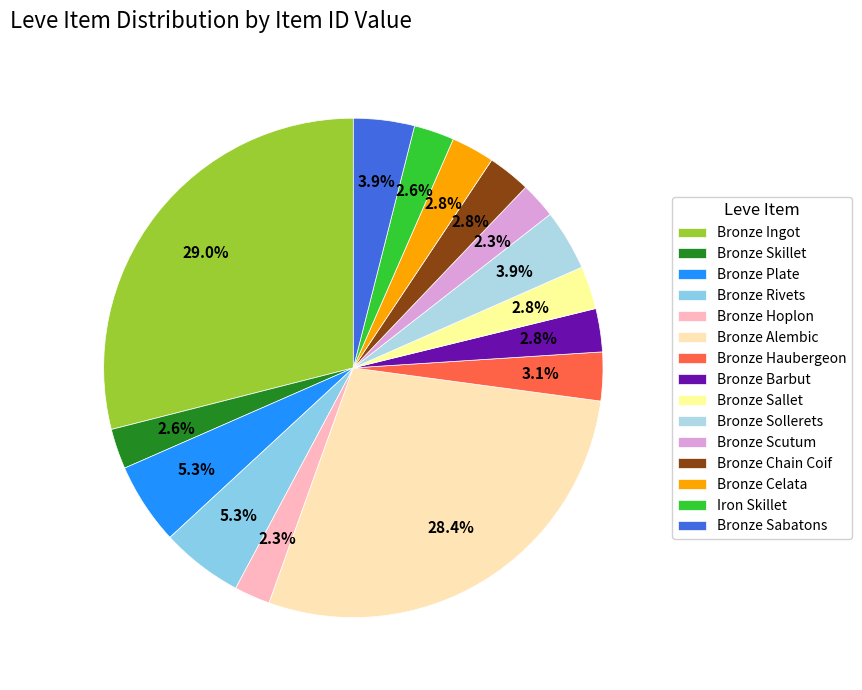

To the nearest percent, what percentage of the pie is Bronze Skillet?

3%